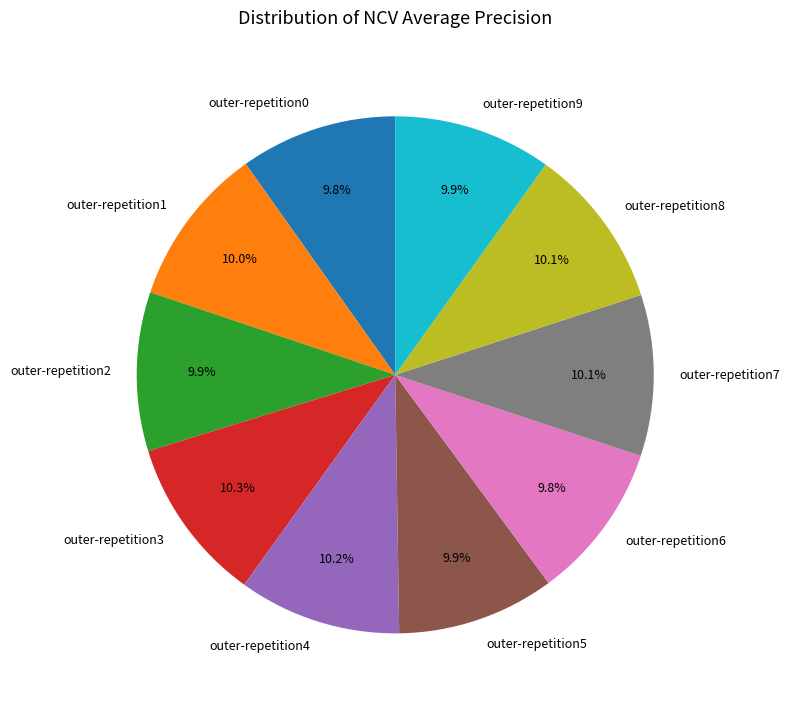

Is it true that outer-repetition0 is 10% of the pie?

True